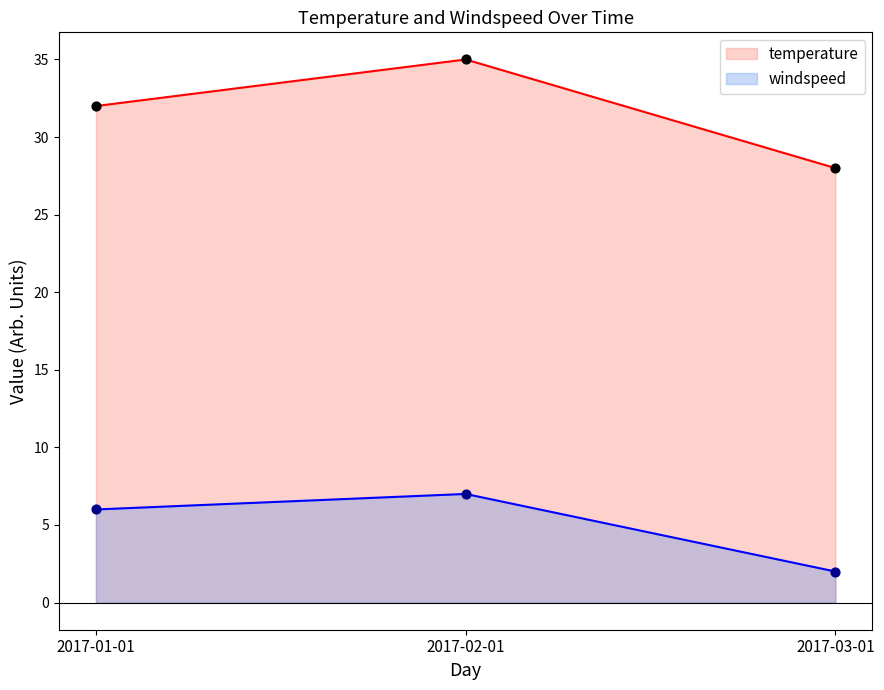

Which series has the widest spread of Y values?

temperature